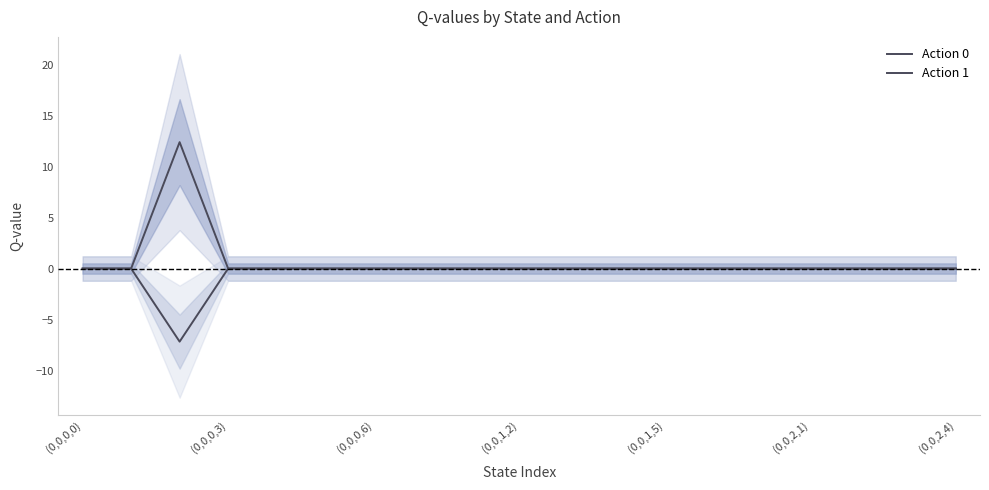

Reading left to right, list all the values displayed in this chart.

Action 0: 0.0	0.0	12.4	0.0	0.0	0.0	0.0	0.0	0.0	0.0	0.0	0.0	0.0	0.0	0.0	0.0	0.0	0.0	0.0
Action 1: 0.0	0.0	-7.2	0.0	0.0	0.0	0.0	0.0	0.0	0.0	0.0	0.0	0.0	0.0	0.0	0.0	0.0	0.0	0.0